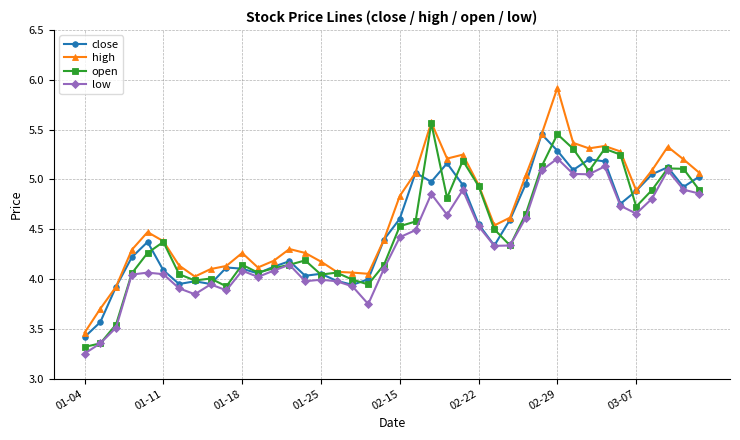

True or false: high and low intersect in this chart.

False